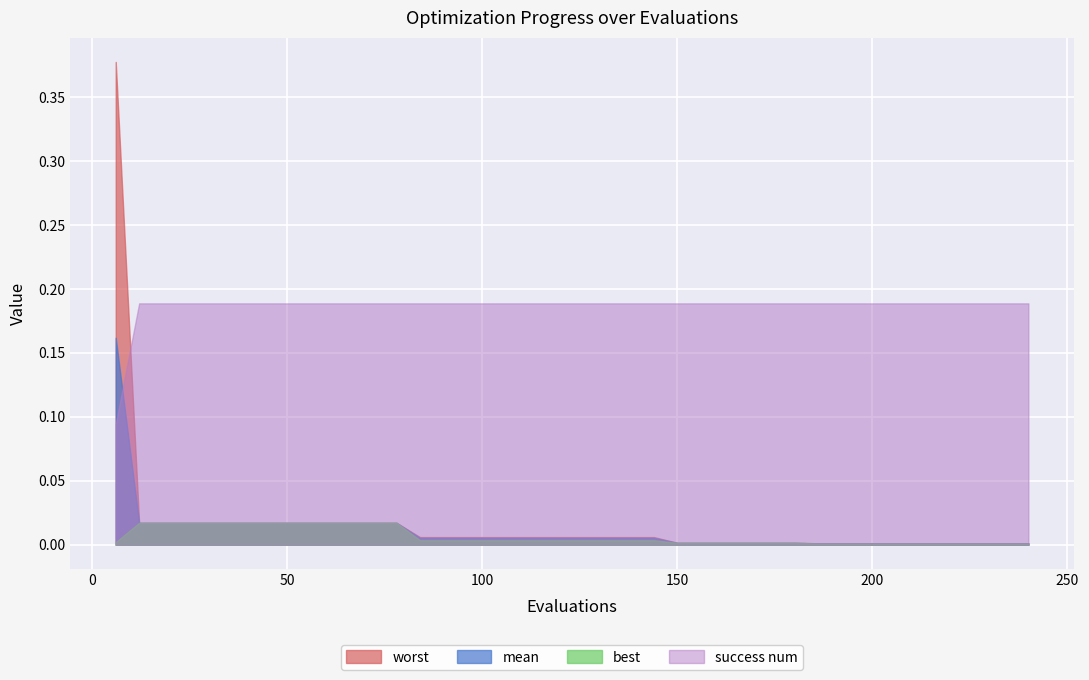

Rank the series by their maximum value, from highest to lowest.

worst, success num, mean, best